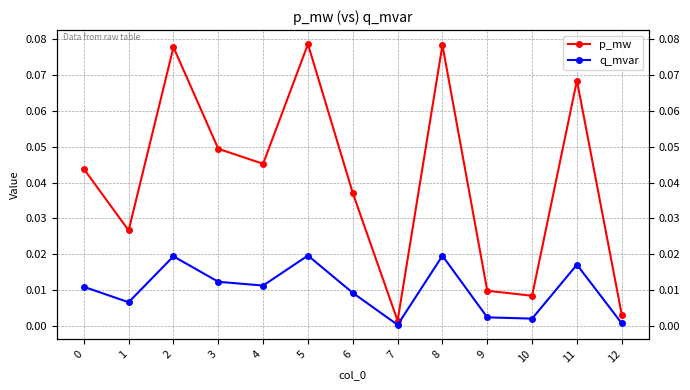

True or false: p_mw and q_mvar intersect in this chart.

False